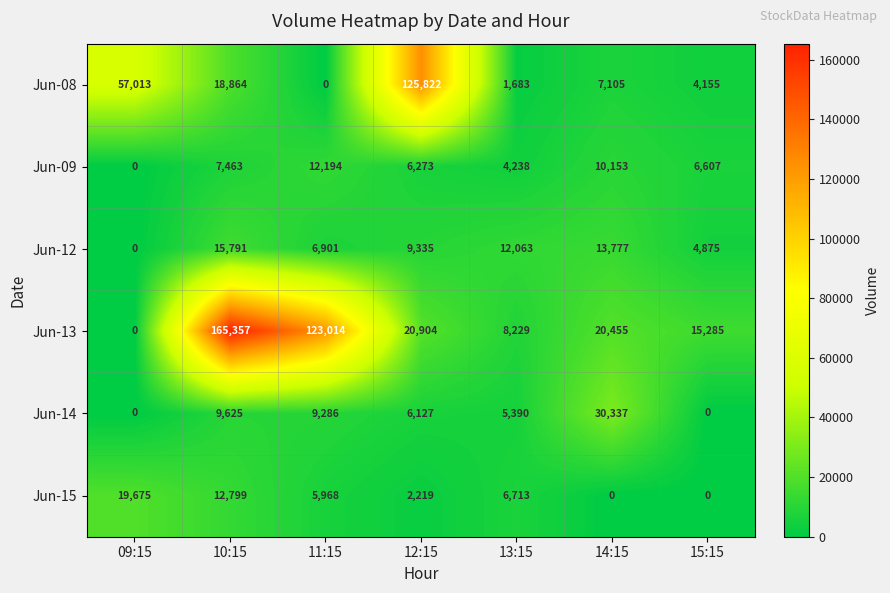

Which series has the widest spread of values?

Jun-13